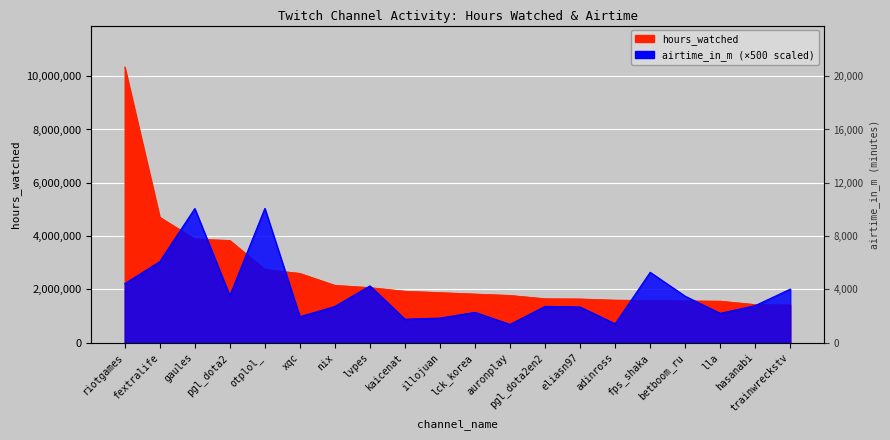

What is the difference between the second highest and minimum values in the airtime_in_m series?

4347500